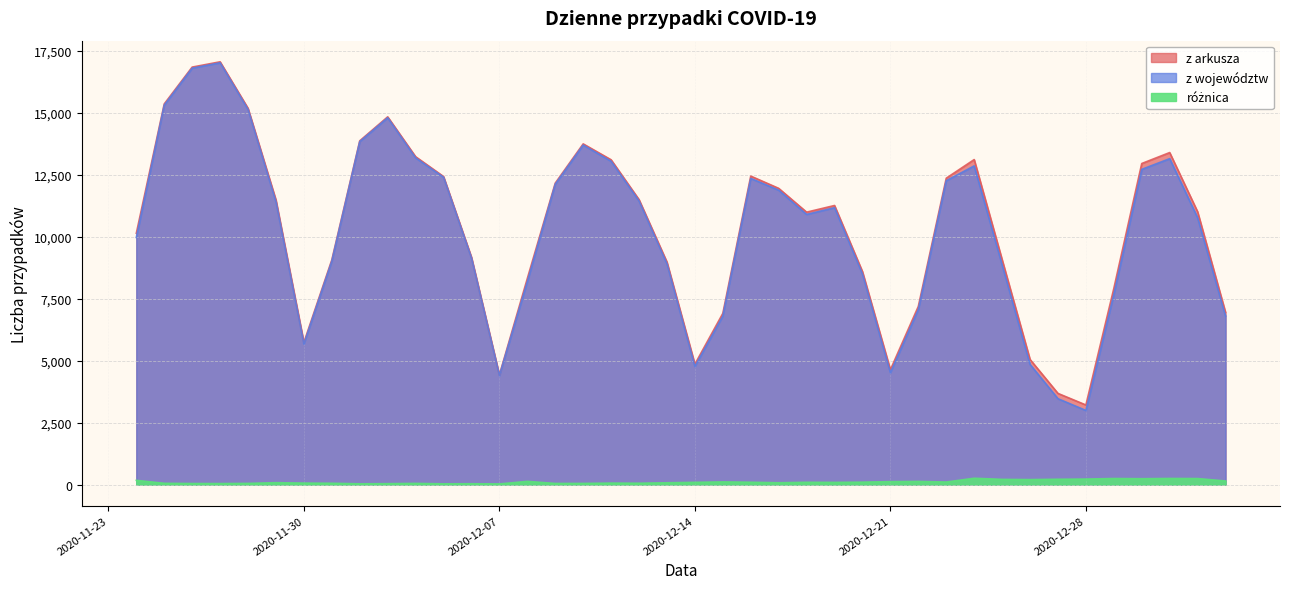

What is the difference between the z województw values at 2020-12-21 and 2020-12-01?

4498